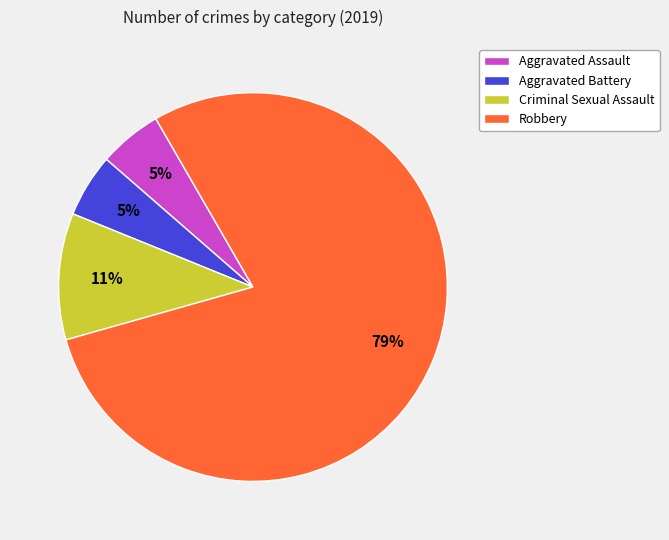

The Aggravated Assault slice represents 17% of the pie. True or false?

False